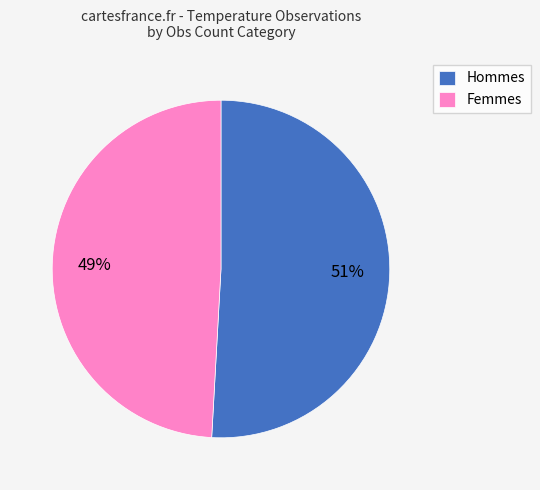

The Hommes slice represents 44% of the pie. True or false?

False